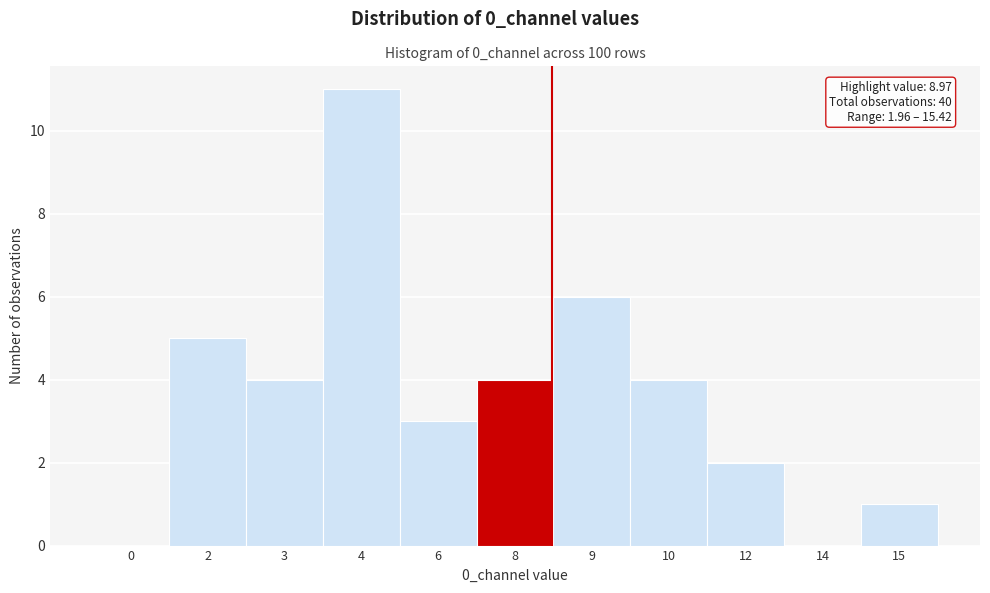

Reading right to left, extract all data points from this chart.

15=1	14=0	12=2	10=4	9=6	8=4	6=3	4=11	3=4	2=5	0=0